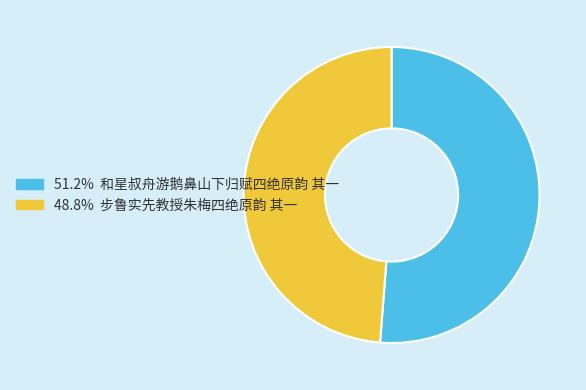

Is there any slice that represents more than half of the pie?

Yes